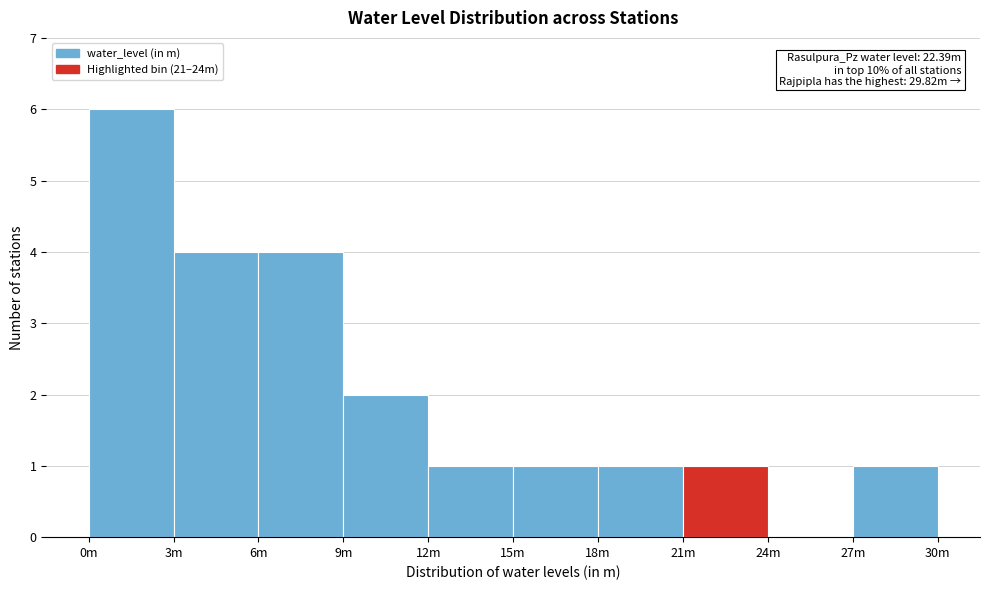

Reading right to left, list all the values displayed in this chart.

27m=1	24m=0	21m=1	18m=1	15m=1	12m=1	9m=2	6m=4	3m=4	0m=6